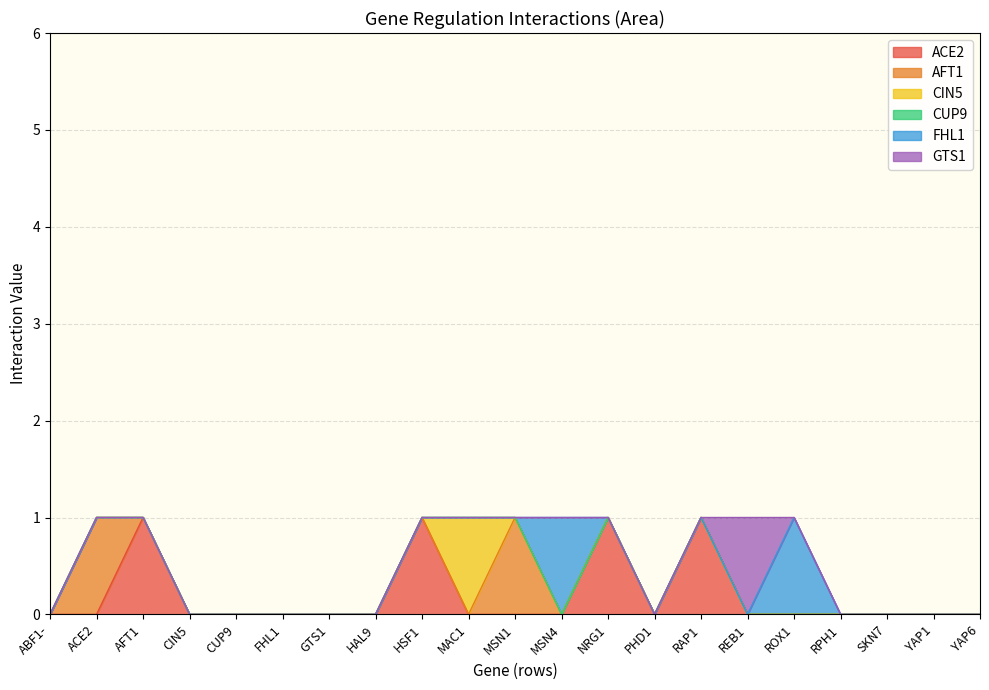

Which series has the widest spread of values?

ACE2